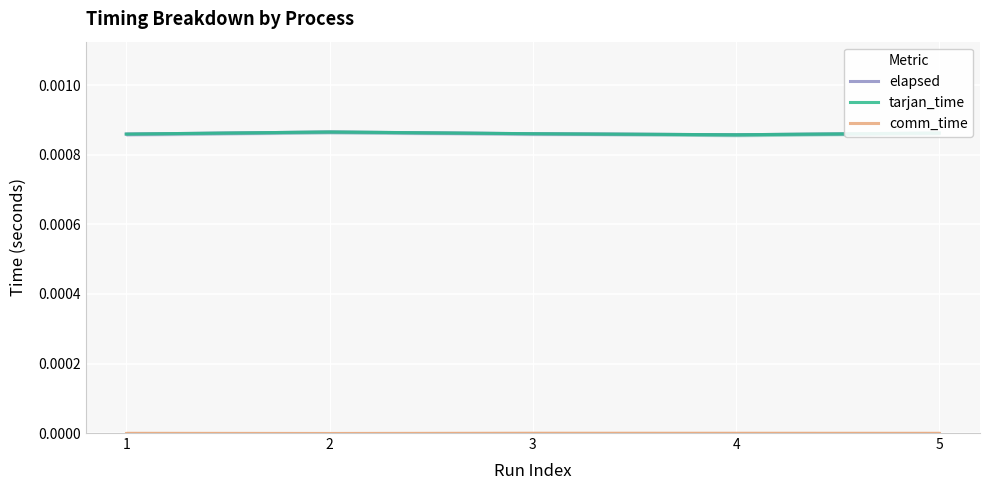

At which category does the chart reach its peak across all series?

2